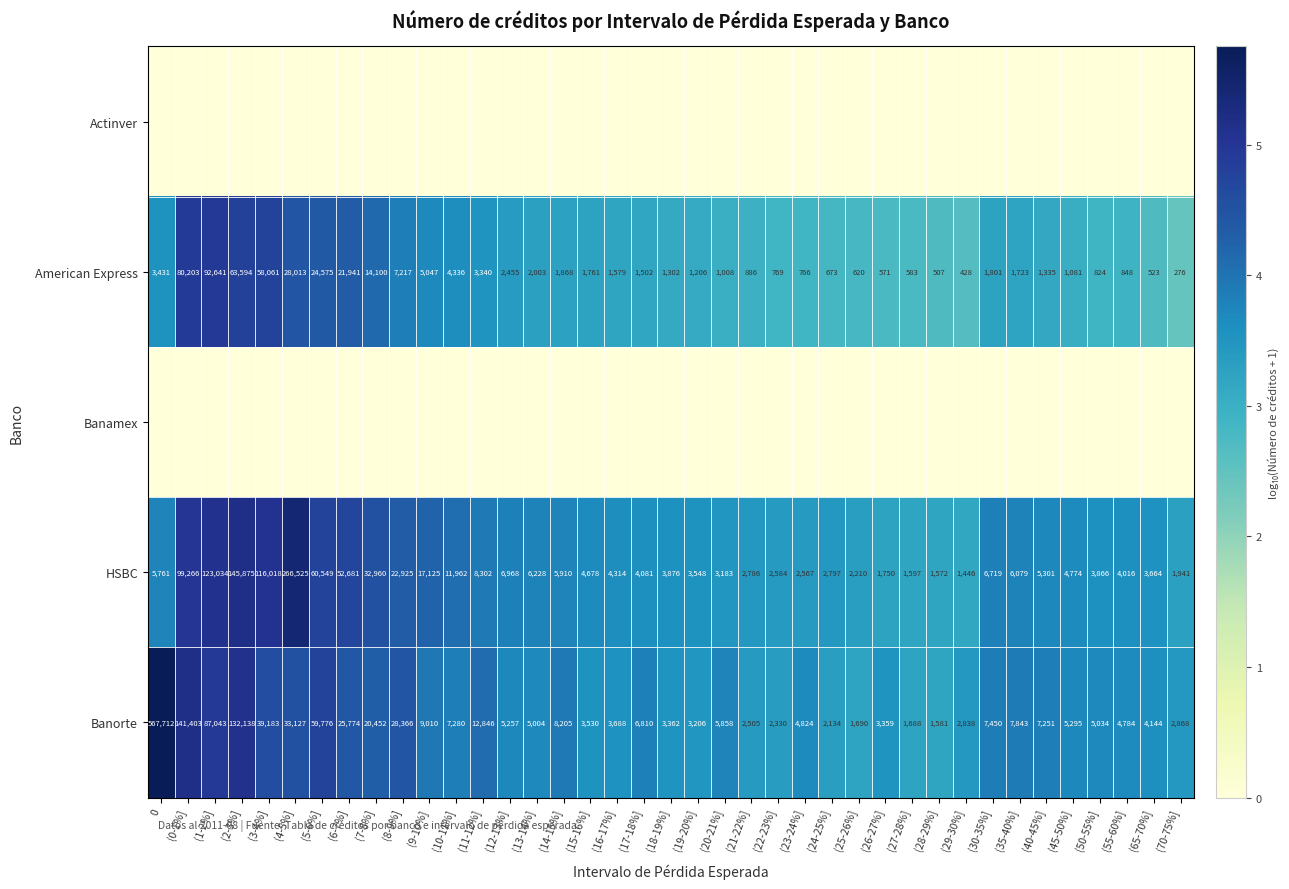

Is the value of HSBC at (5-6%] greater than the value of American Express at (7-8%]?

Yes